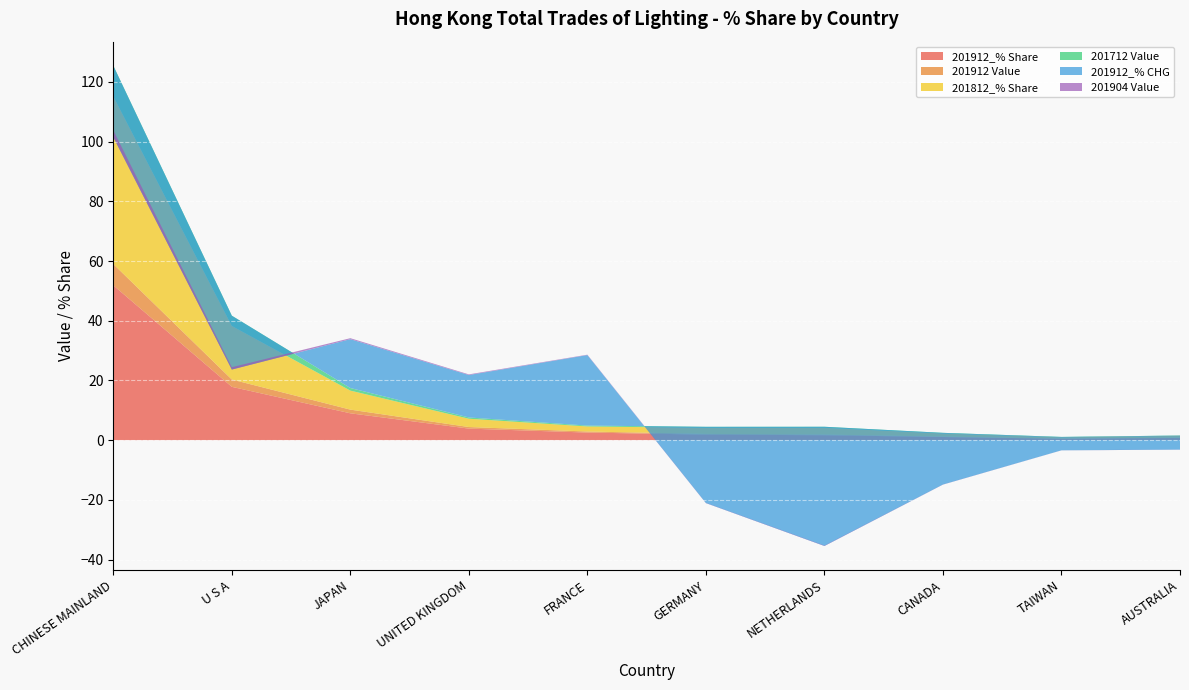

Reading left to right, list all the values displayed in this chart.

201912_% Share: 51.9	17.9	9.0	3.9	2.5	1.8	1.6	1.0	0.5	0.7
201912 Value: 7.1	2.5	1.2	0.5	0.3	0.3	0.2	0.1	0.1	0.1
201812_% Share: 56.2	18.0	6.4	2.8	1.7	2.0	2.3	1.0	0.4	0.6
201712 Value: 10.3	3.4	0.9	0.4	0.3	0.3	0.3	0.2	0.1	0.1
201912_% CHG: -23.9	-18.0	16.4	14.2	23.6	-25.5	-39.9	-17.3	-4.5	-4.7
201904 Value: 2.3	0.8	0.3	0.2	0.1	0.1	0.1	0.0	0.0	0.0